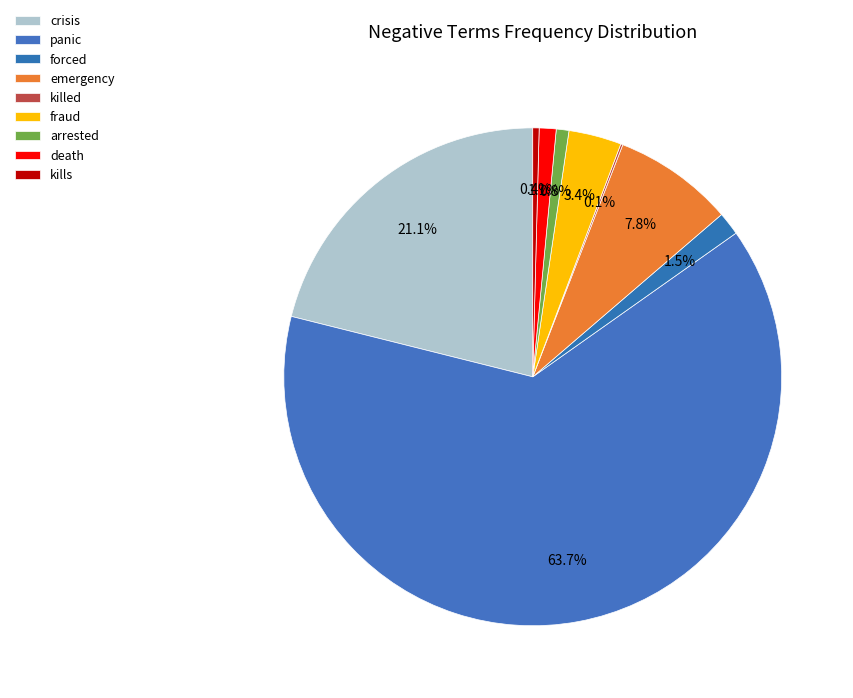

Is it true that arrested is 1% of the pie?

True